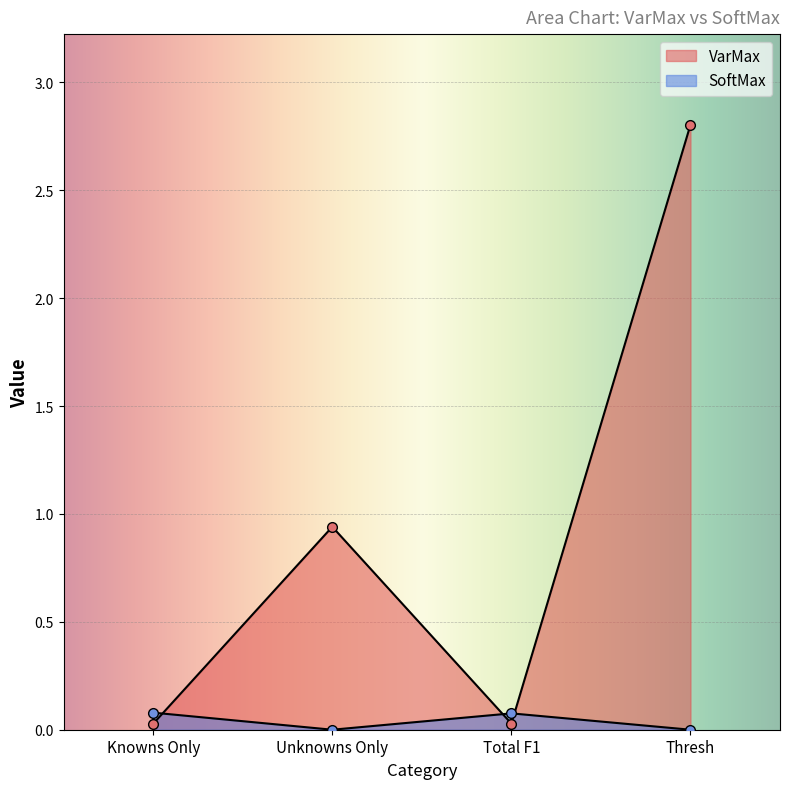

True or false: VarMax has a value of 0.0 at Knowns Only.

True